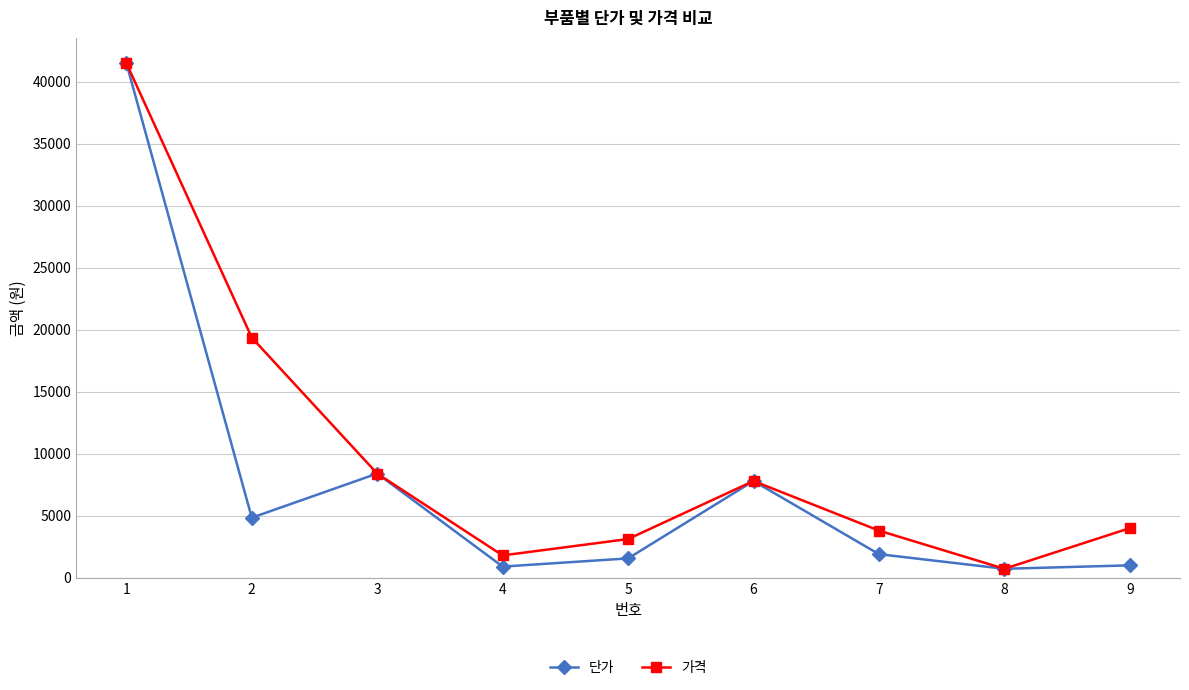

Which category has the highest value in the 가격 series?

1